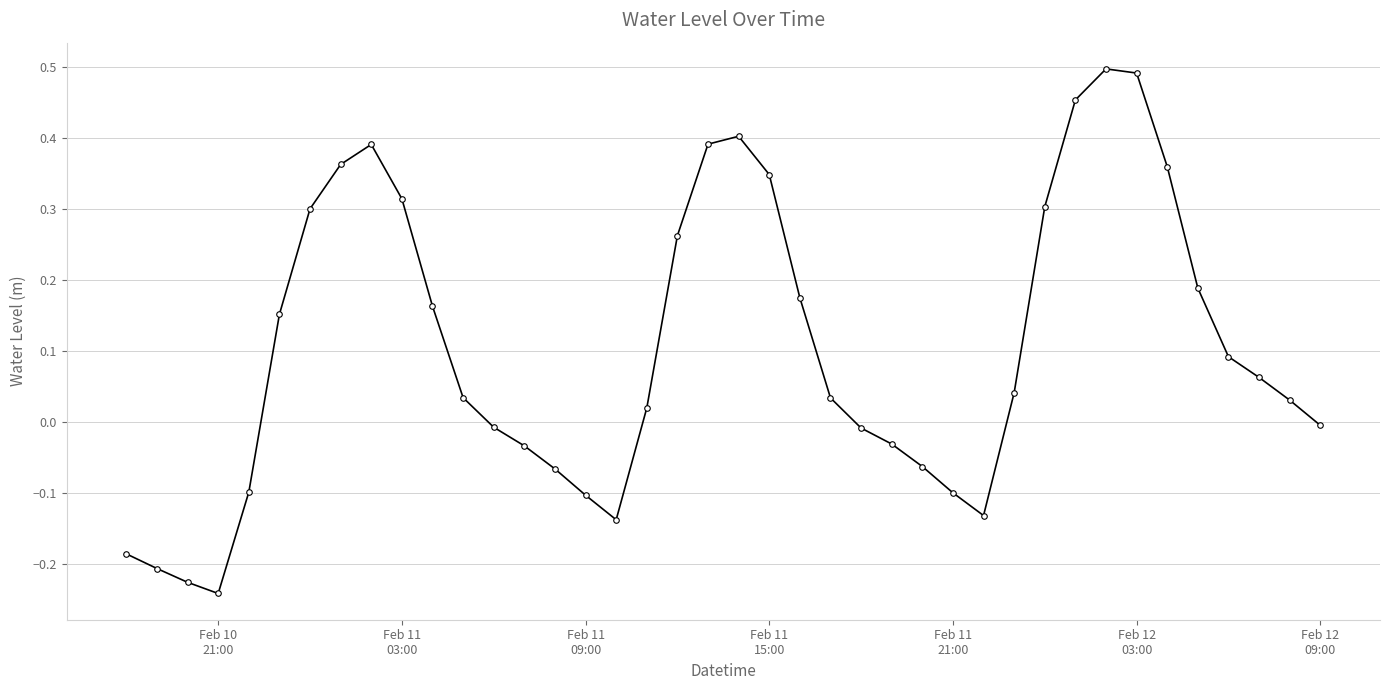

True or false: there are more than 2 points higher than both neighbors.

True